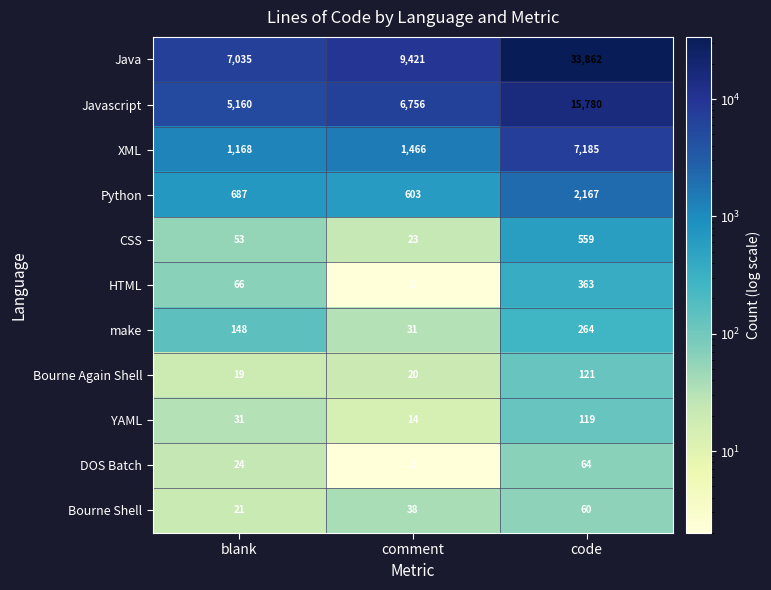

How many data points does each series have?

3